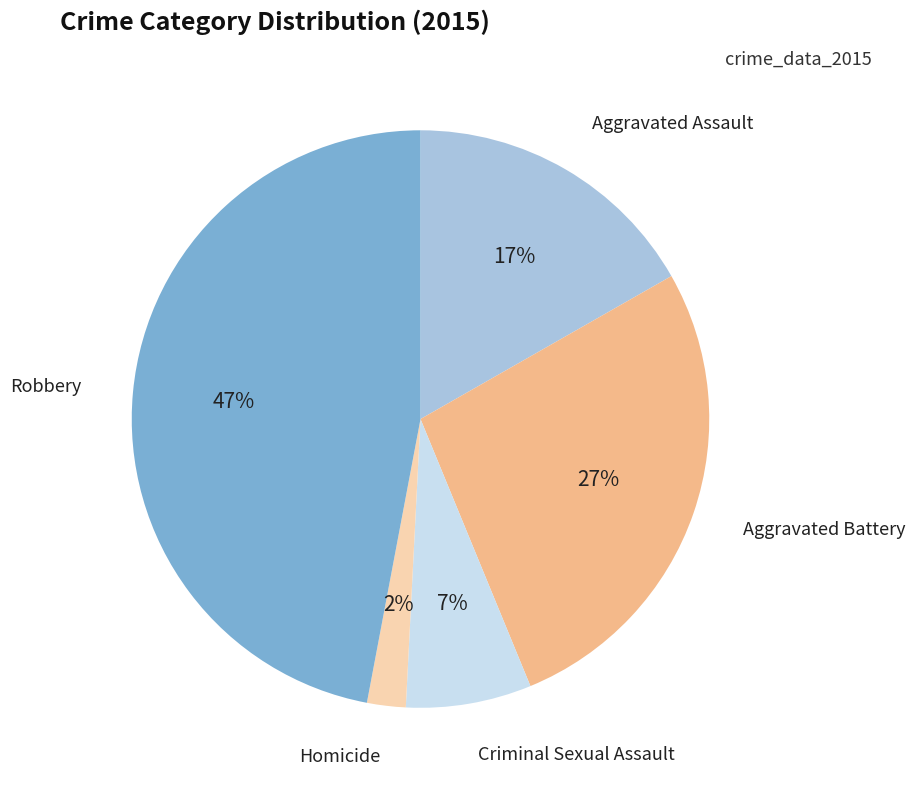

Is there a majority slice in this chart?

No